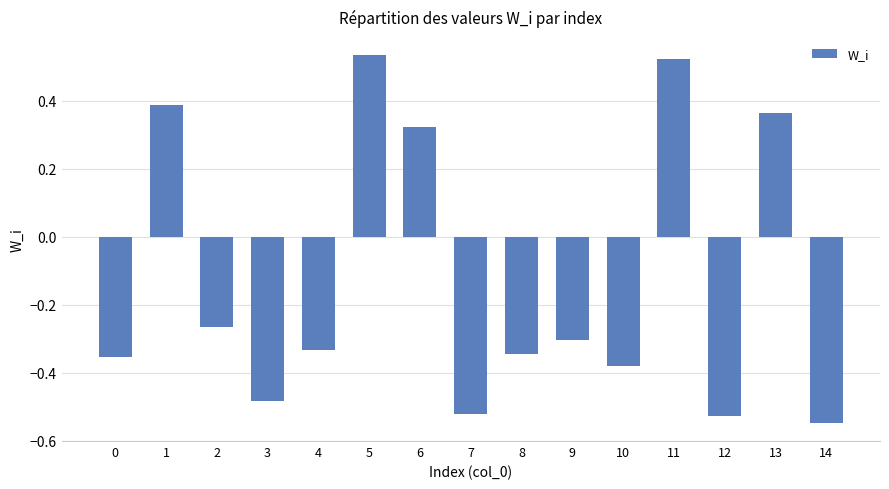

How many values are below zero?

10